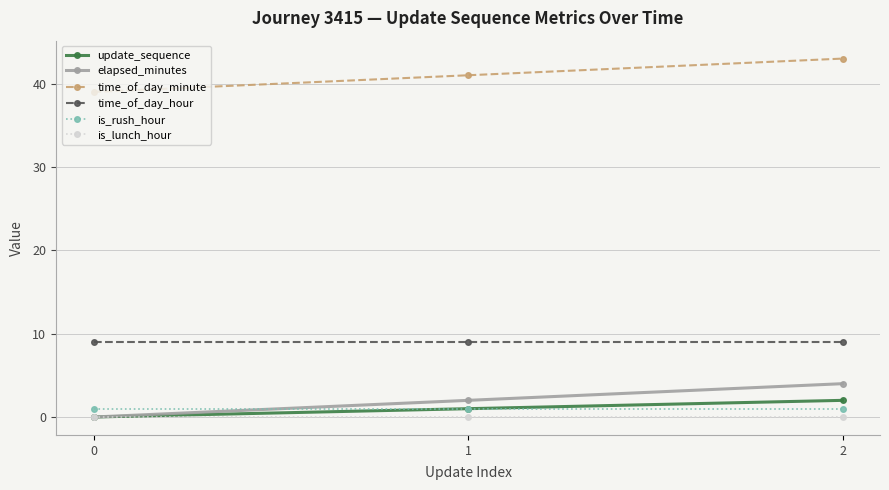

Reading left to right, extract all data points from this chart.

update_sequence: 0=0	1=1	2=2
elapsed_minutes: 0=0	1=2	2=4
time_of_day_minute: 0=39	1=41	2=43
time_of_day_hour: 0=9	1=9	2=9
is_rush_hour: 0=1	1=1	2=1
is_lunch_hour: 0=0	1=0	2=0